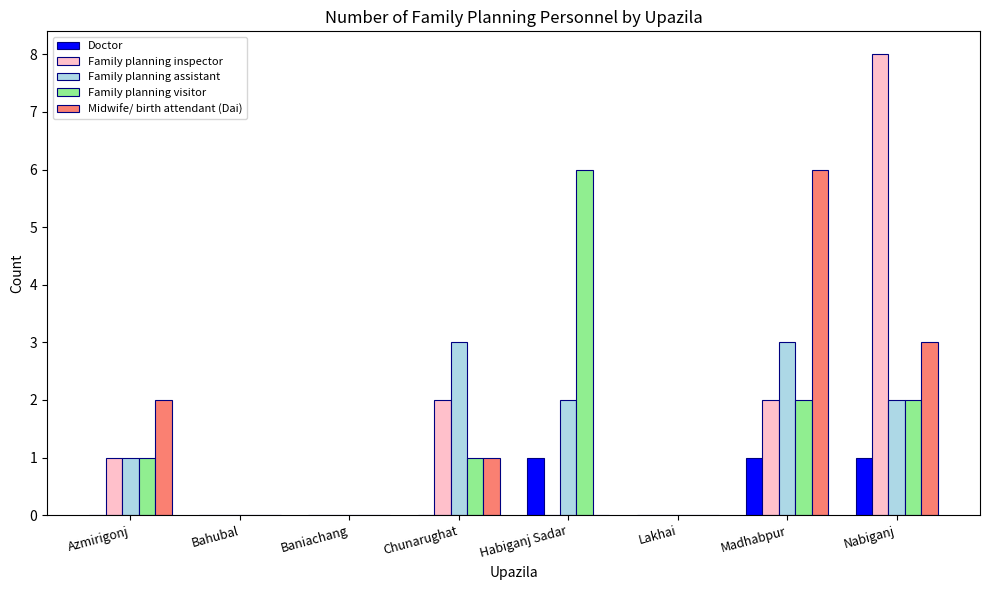

Between Azmirigonj and Bahubal, which series saw the biggest shift?

Midwife/ birth attendant (Dai)